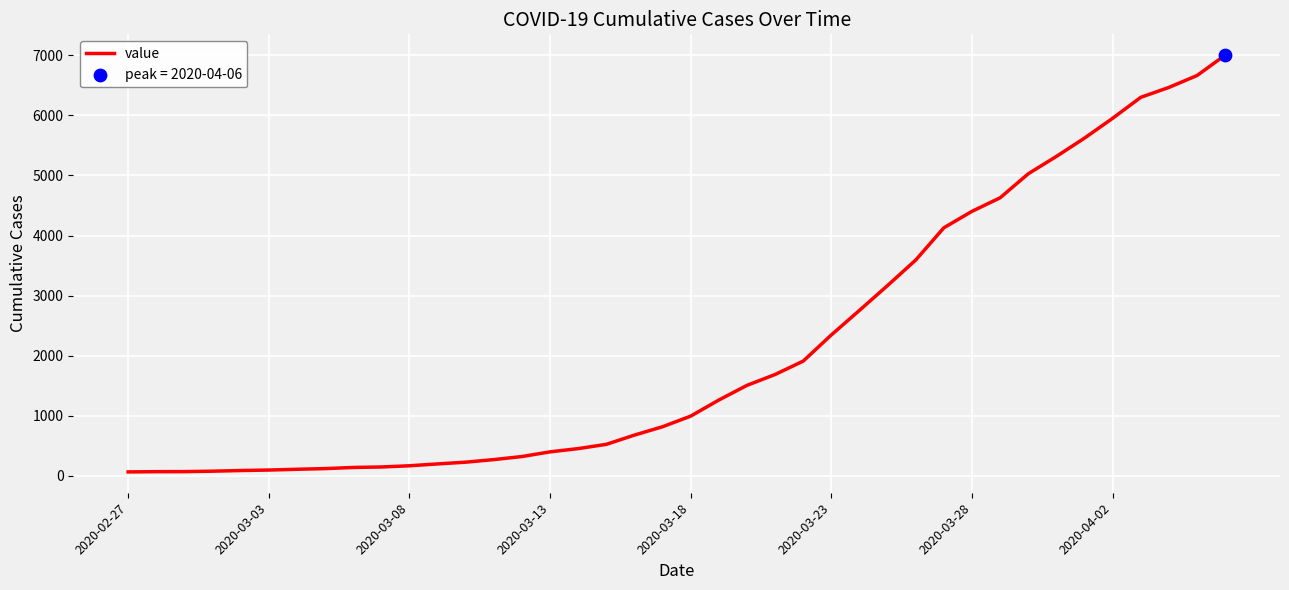

What is the difference between the maximum and minimum values?

6939